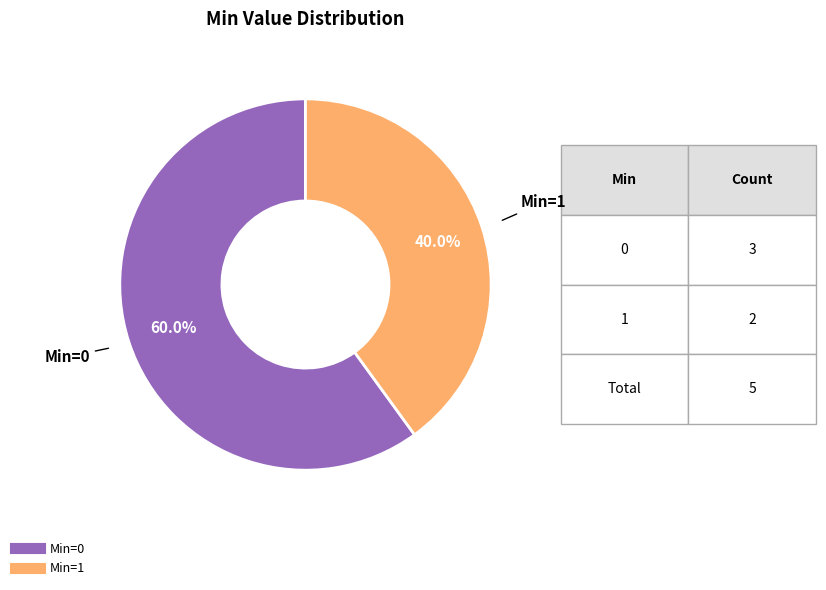

How many slices are in this pie chart?

2